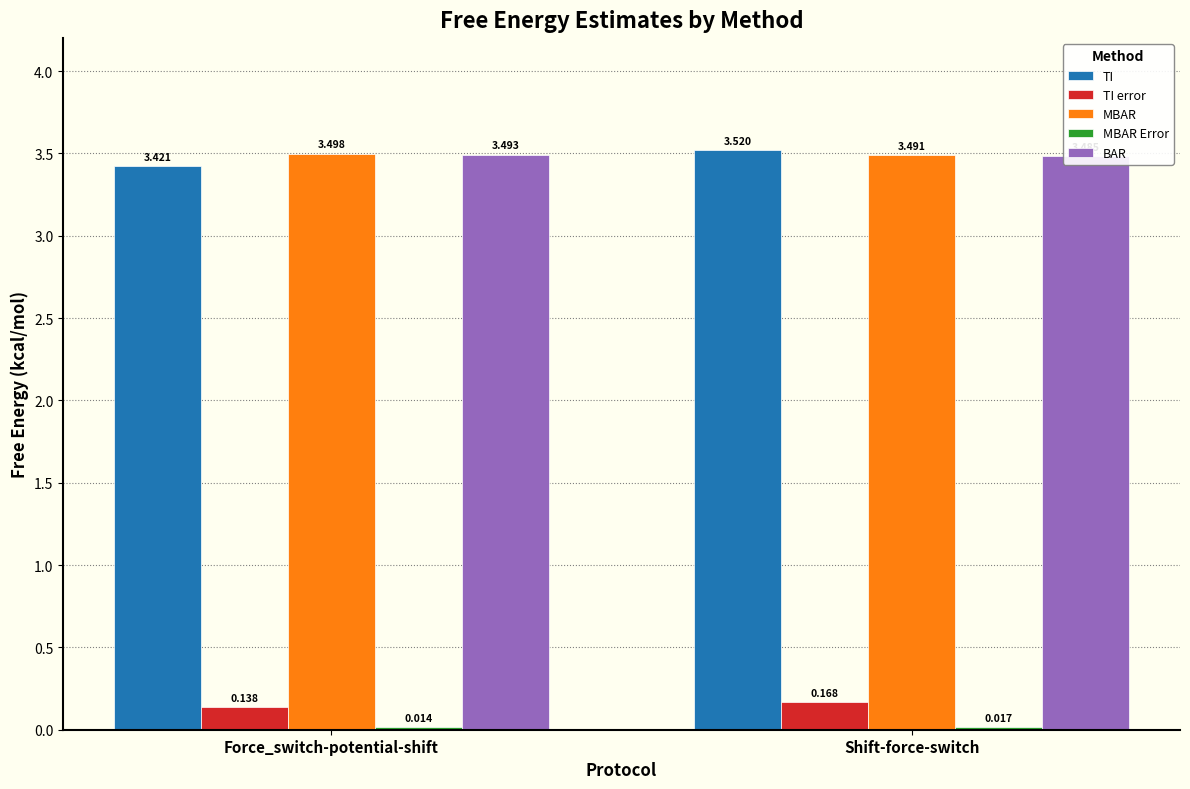

Does the chart contain stacked bars?

No